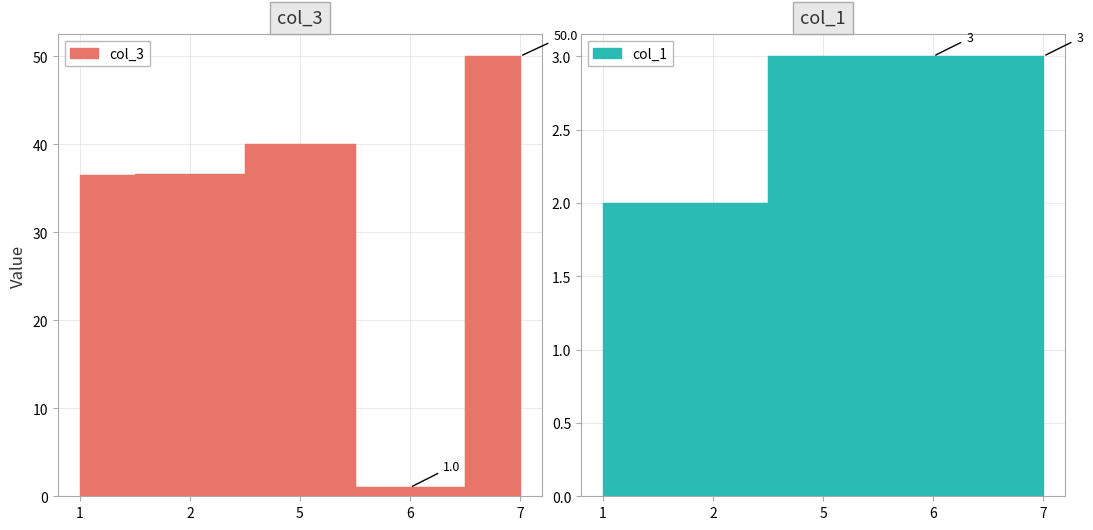

The col_3 series shows 36.6 at 2. True or false?

True